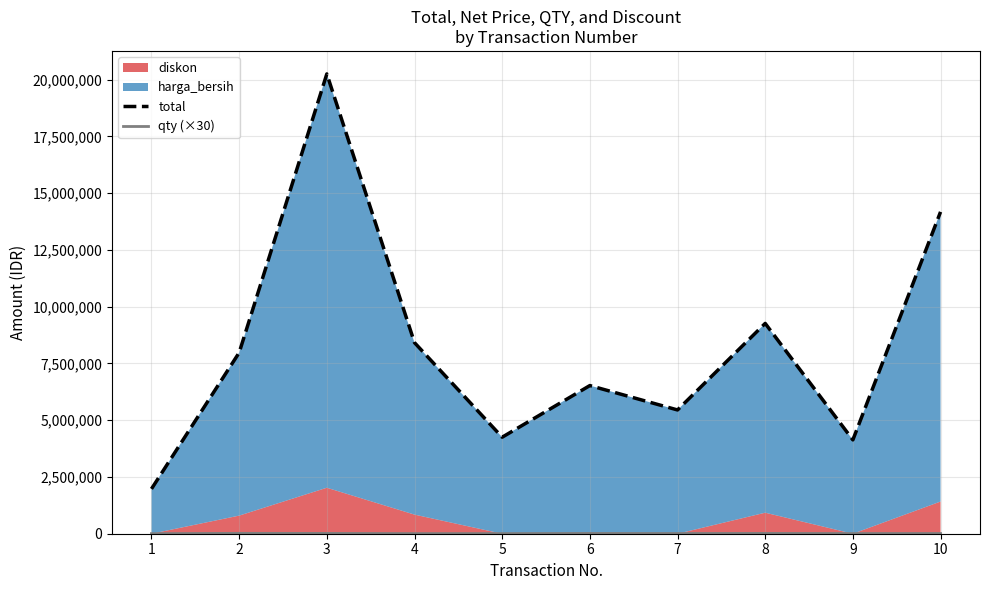

True or false: total and qty (×30) intersect in this chart.

False